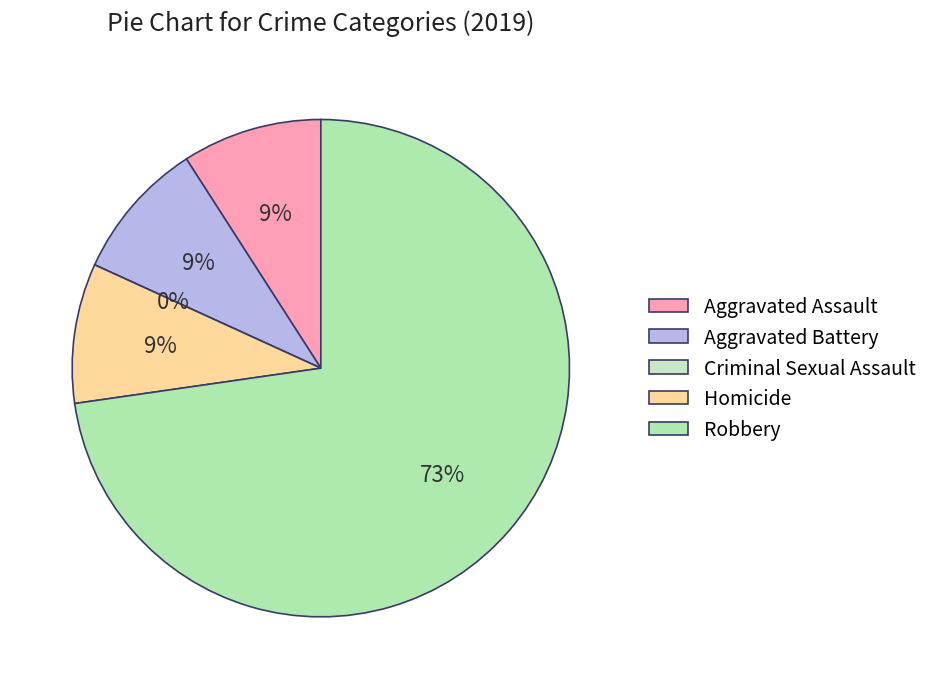

To the nearest percent, what is the average slice percentage?

20%